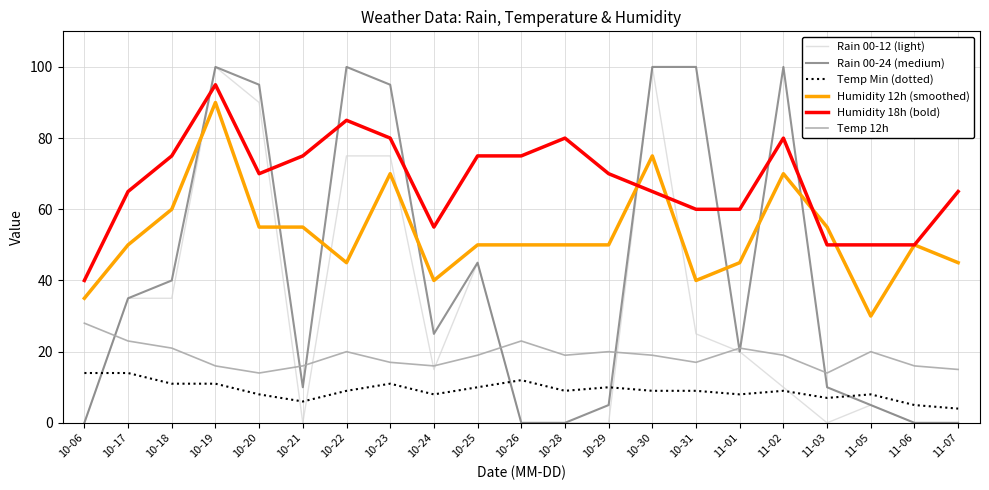

Which series changed the most between 10-29 and 10-31?

Rain 00-24 (medium)